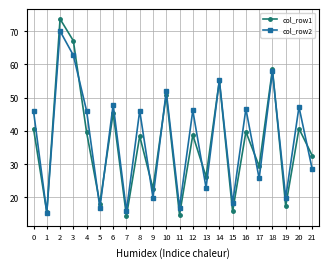

Which category has the lowest value in the col_row2 series?

1